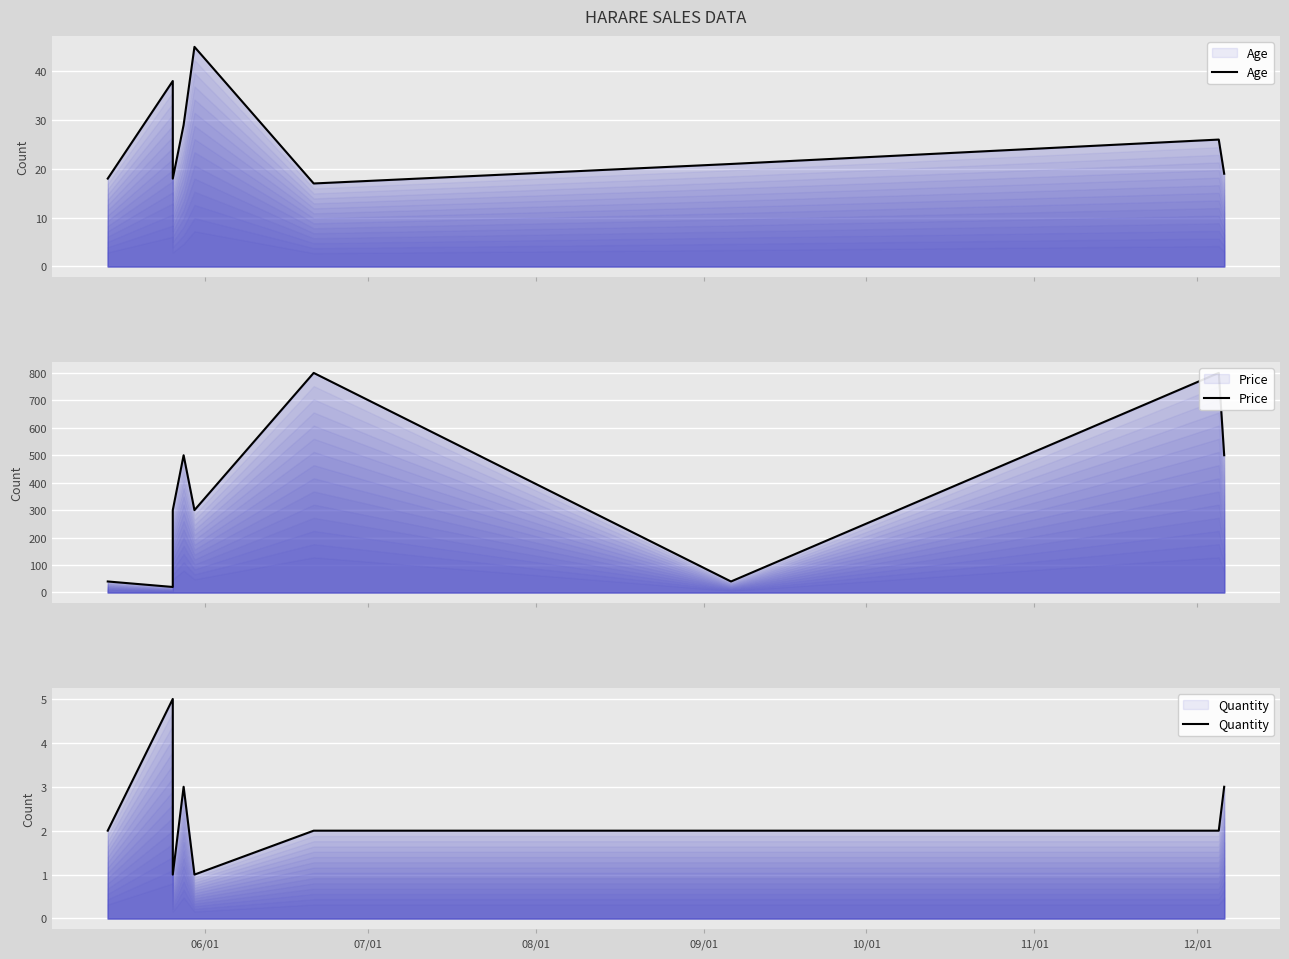

How many interior local valleys does the Price series have?

3